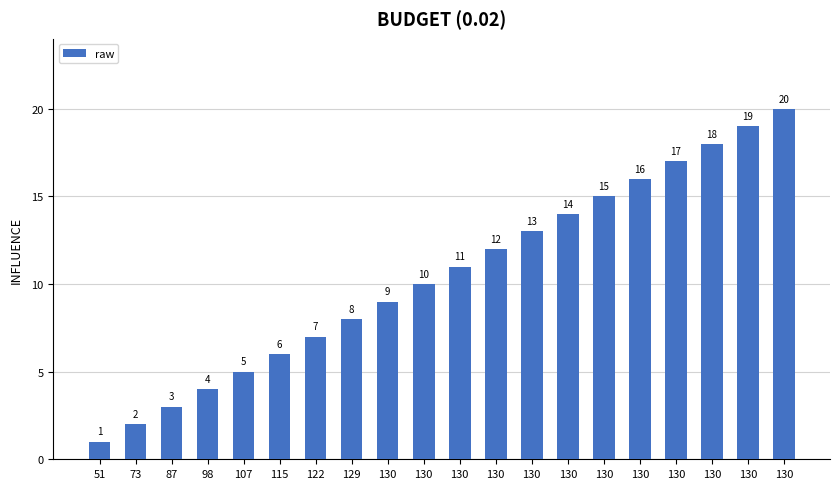

Rank the categories by value from highest to lowest.

130, 130, 130, 130, 130, 130, 130, 130, 130, 130, 130, 130, 129, 122, 115, 107, 98, 87, 73, 51